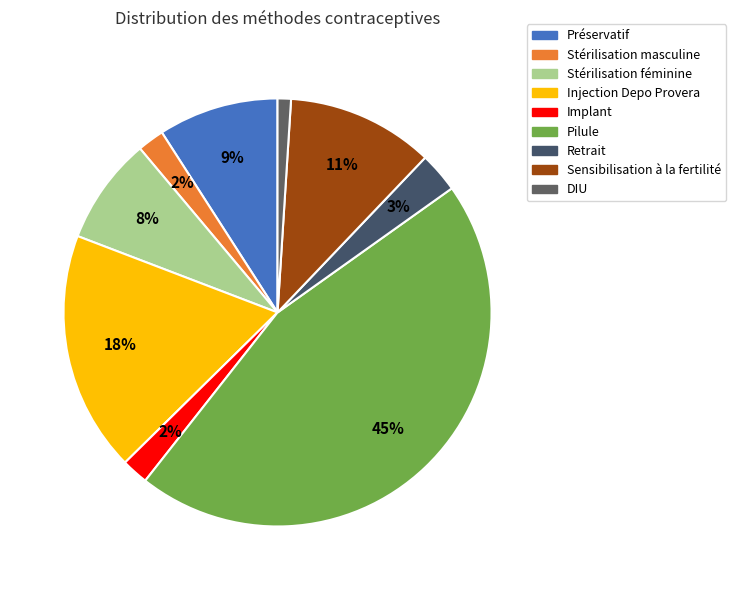

Which category has the biggest portion of the pie?

Pilule